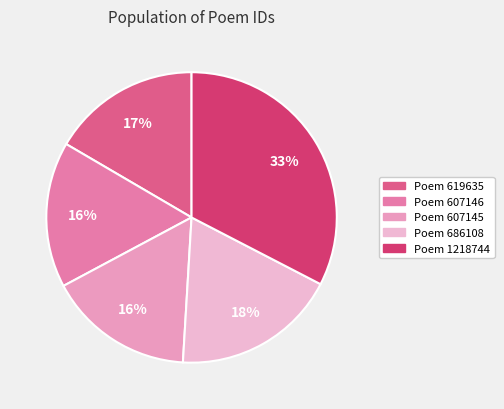

How many segments does this pie chart have?

5